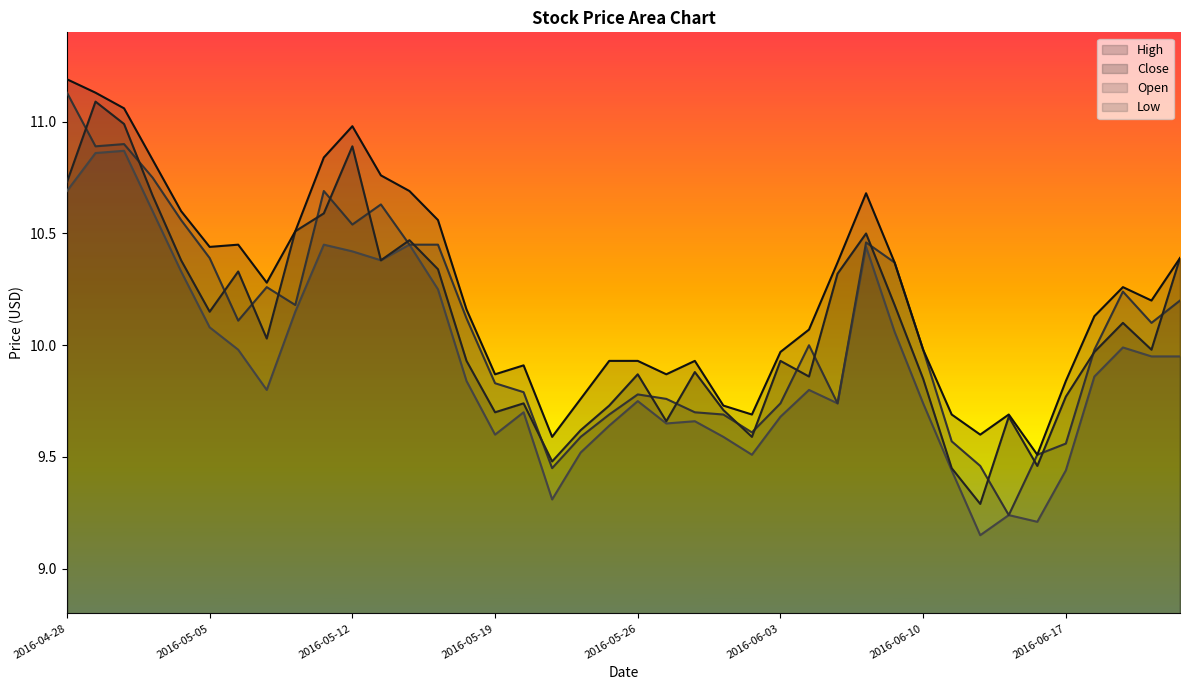

Where is the first local minimum for Close?

2016-05-05